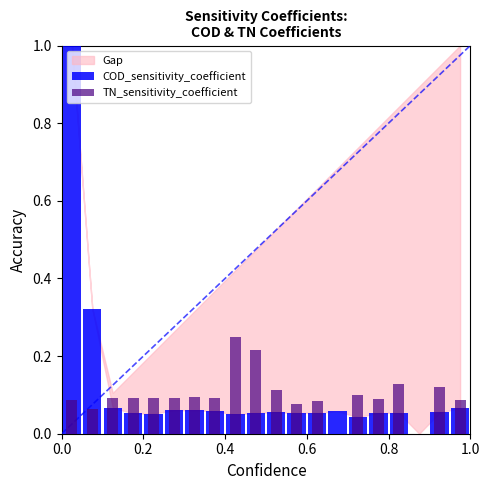

Which series has the largest range (max minus min)?

COD_sensitivity_coefficient